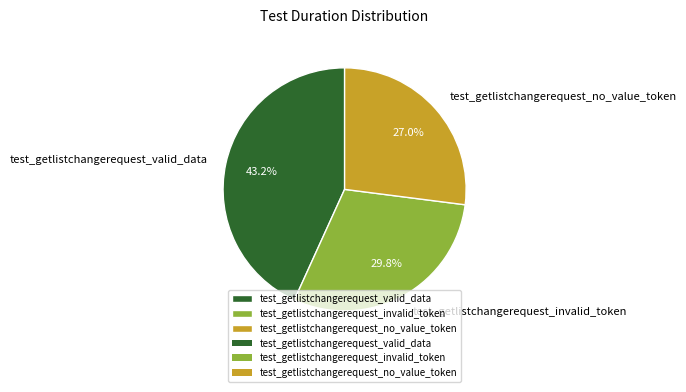

To the nearest percent, what is the average slice percentage?

33%